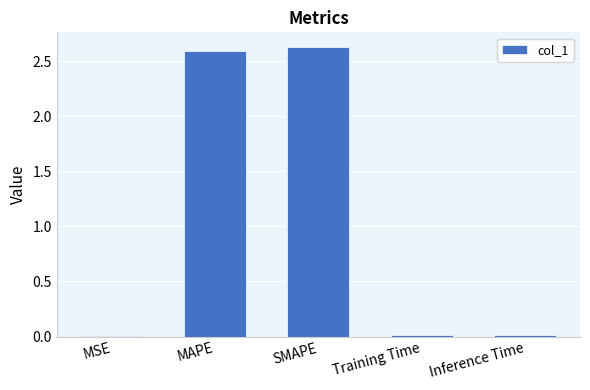

Between MAPE and SMAPE, which is larger?

SMAPE